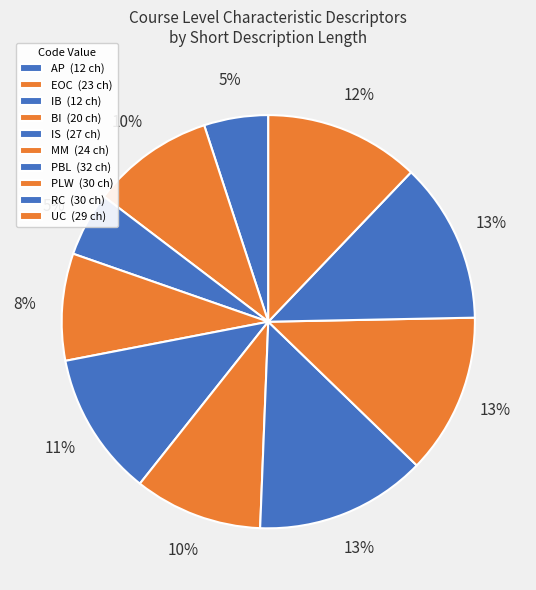

Combined, do AP and PBL account for over 50%?

No